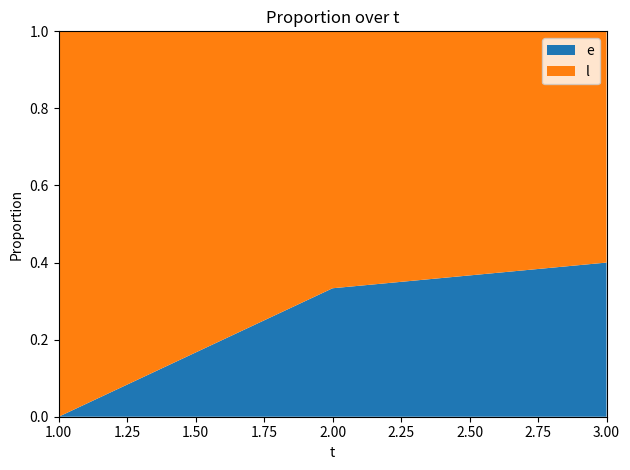

Reading left to right, extract all data points from this chart.

e: 0	5	10
l: 5	10	15